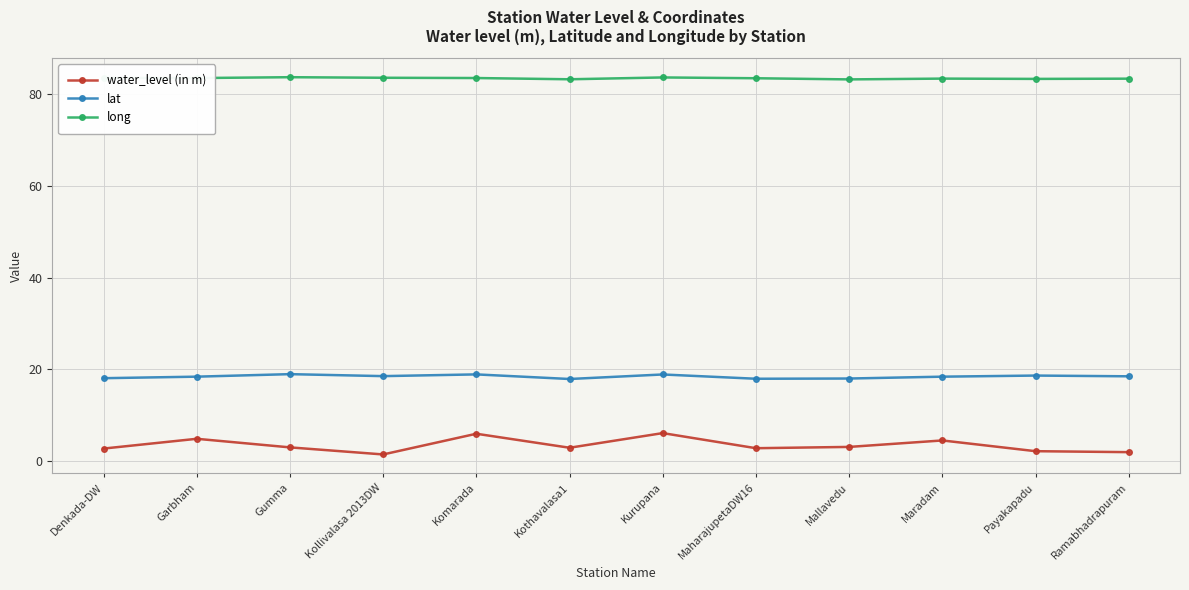

Is it true that water_level (in m) equals 6.1 at Kurupana?

True